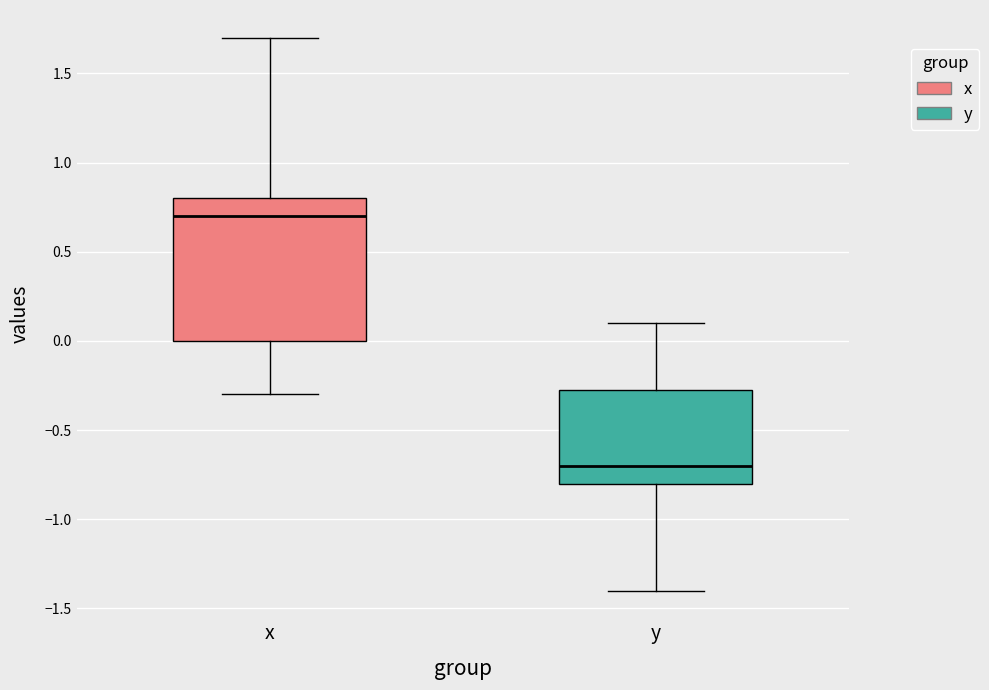

Which box's median line is the highest?

x